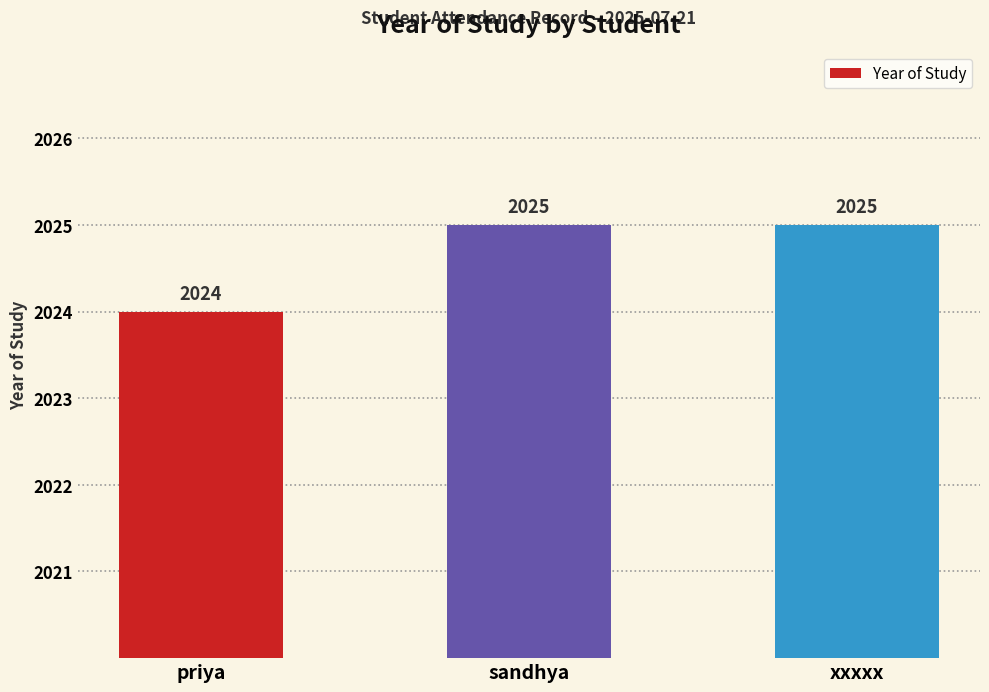

Reading left to right, list all the values displayed in this chart.

2024	2025	2025